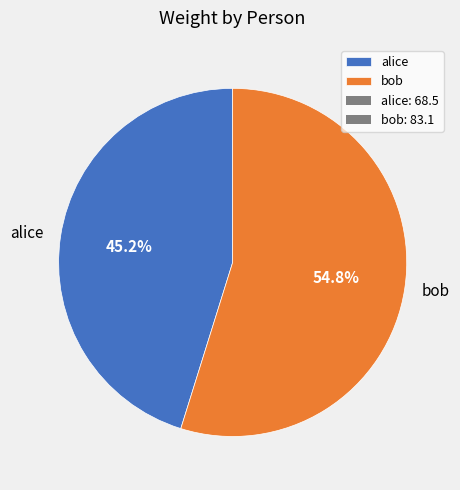

How many segments does this pie chart have?

2